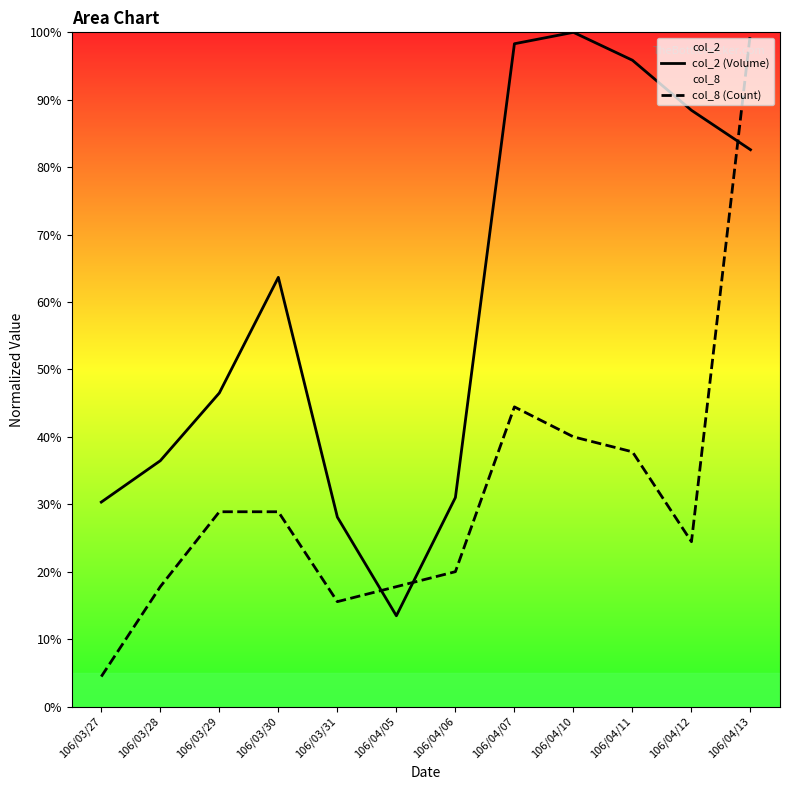

What is the label of the 9th point from the left?

106/04/10